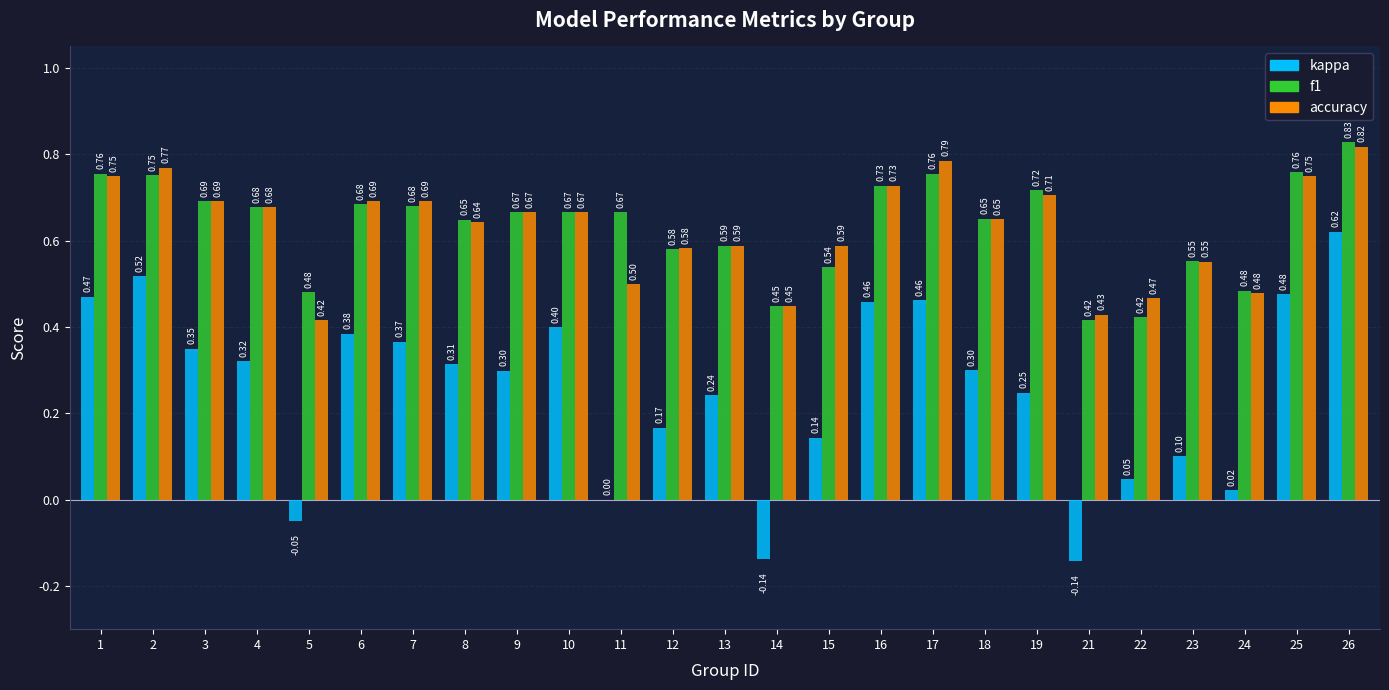

Is the value of f1 at 5 greater than the value of kappa at 26?

No